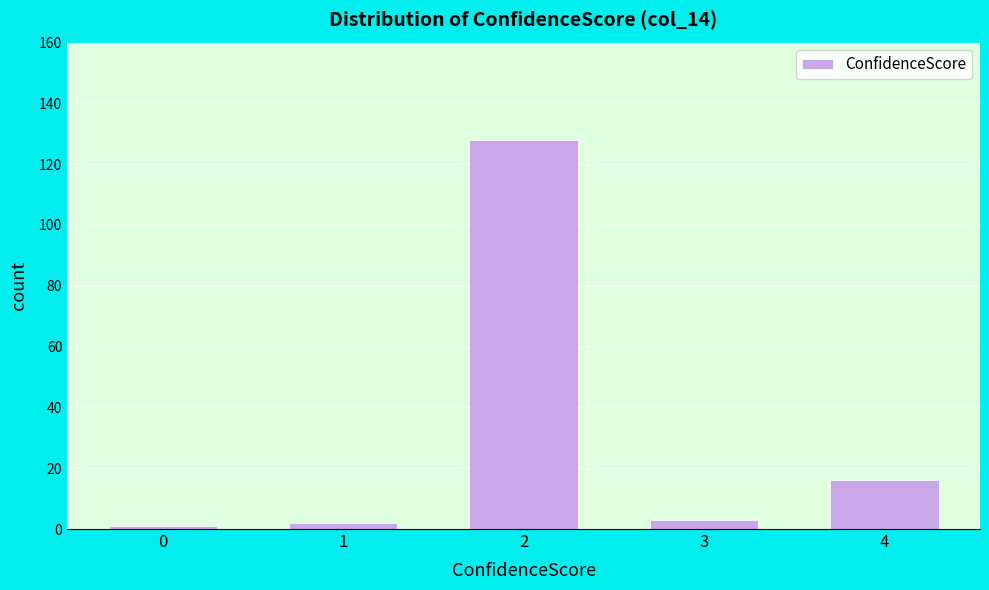

Reading left to right, what are all the values shown in this chart?

0=1	1=2	2=128	3=3	4=16